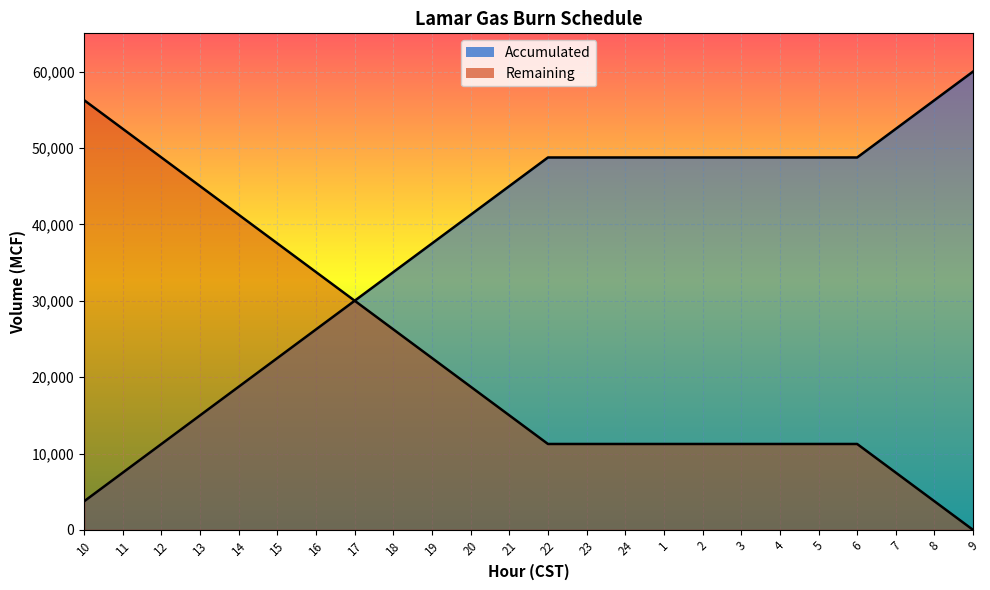

How many lines are shown in the chart?

2